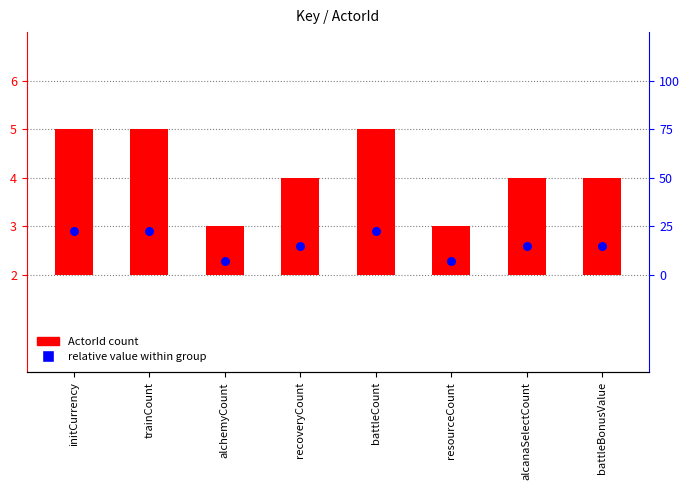

Which series contains the lowest Y value?

ActorId